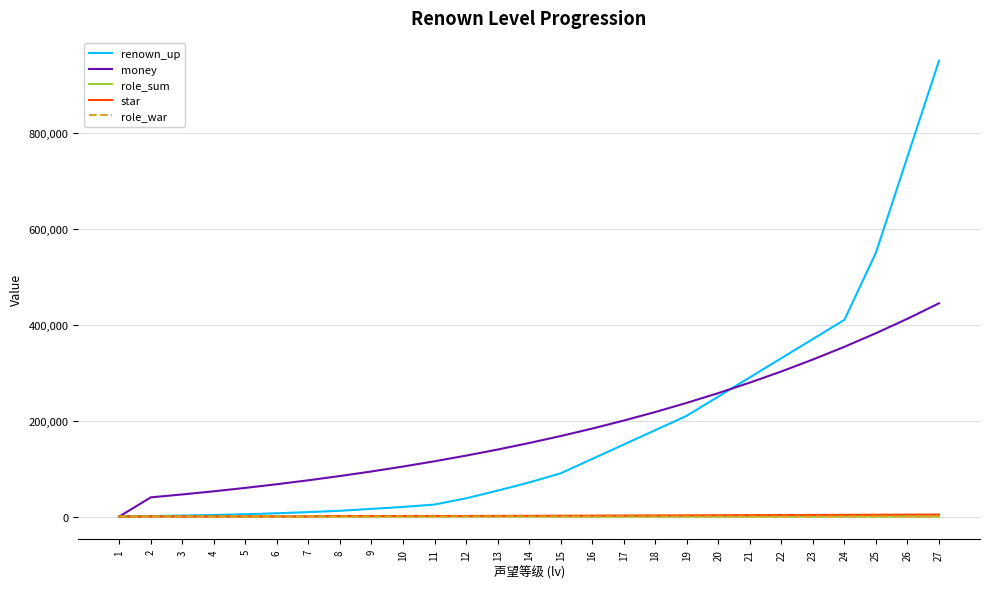

Which series has the largest range (max minus min)?

renown_up